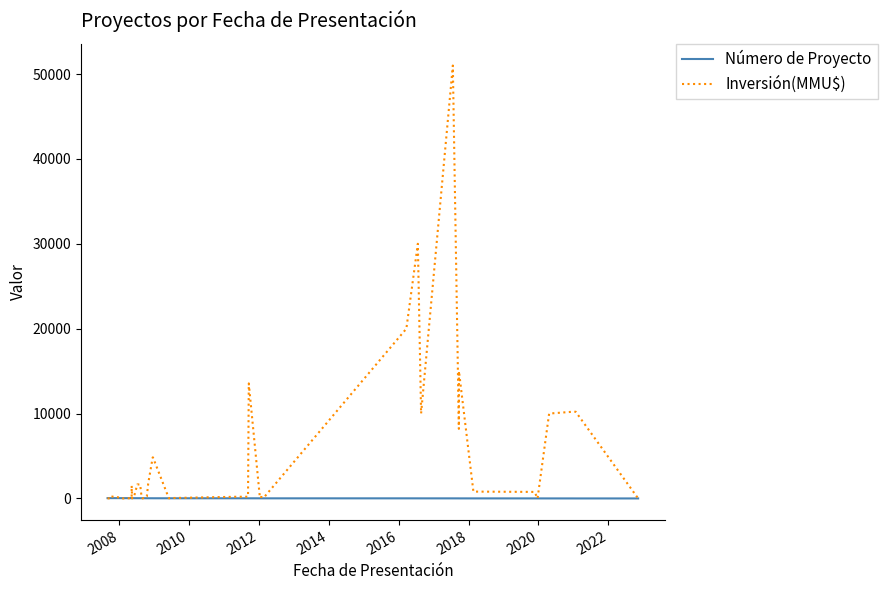

Is the value of Inversión(MMU$) at 11 greater than the value of Número de Proyecto at 2008?

Yes